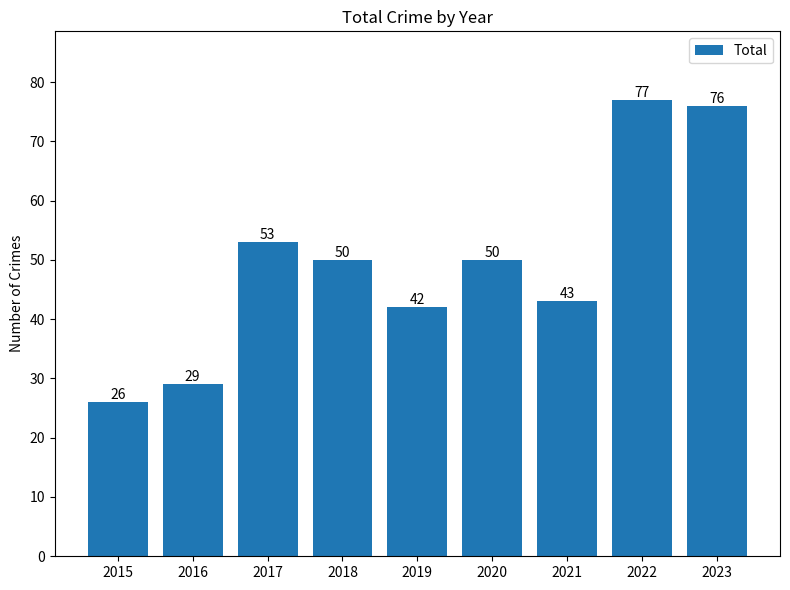

Count the number of categories in the chart.

9